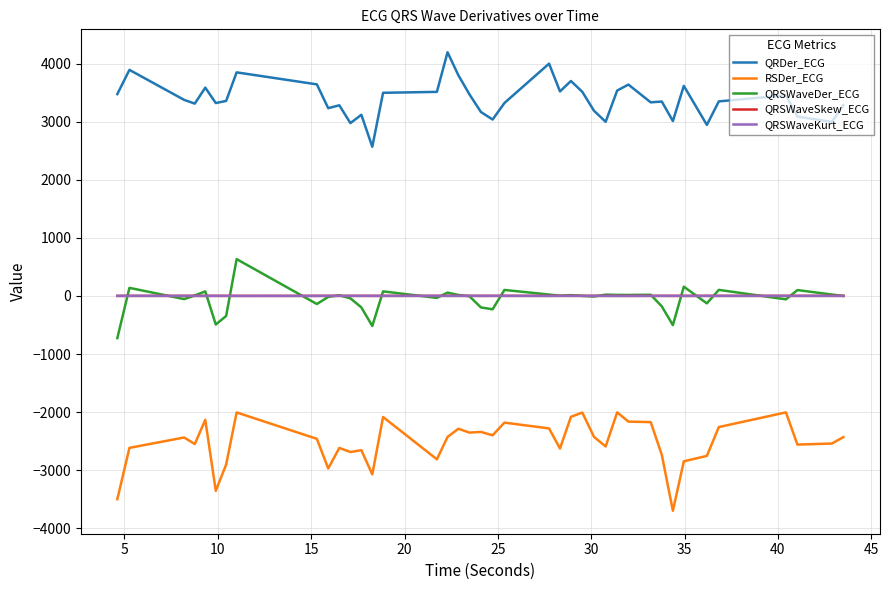

Is this an area chart (filled region under the line)?

No